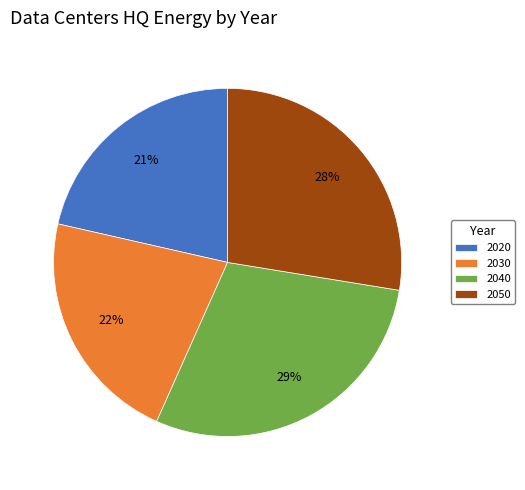

The 2050 slice represents 42% of the pie. True or false?

False